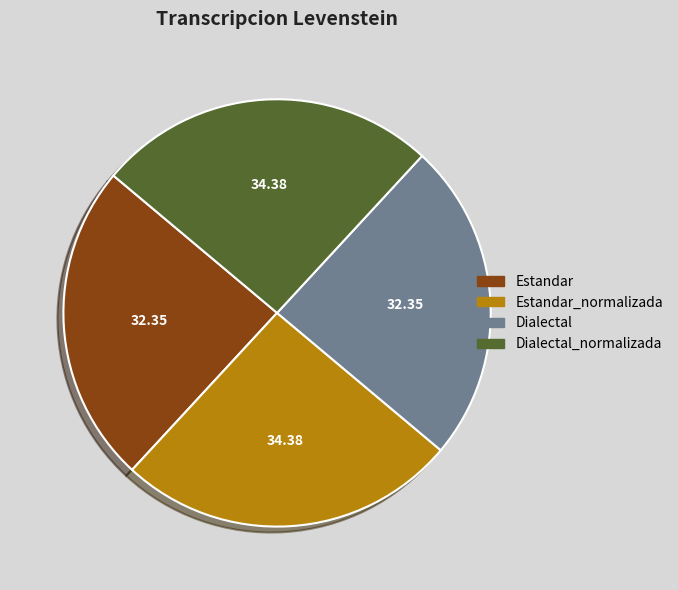

Approximately how many times larger is the value at Dialectal compared to Estandar_normalizada?

0.9